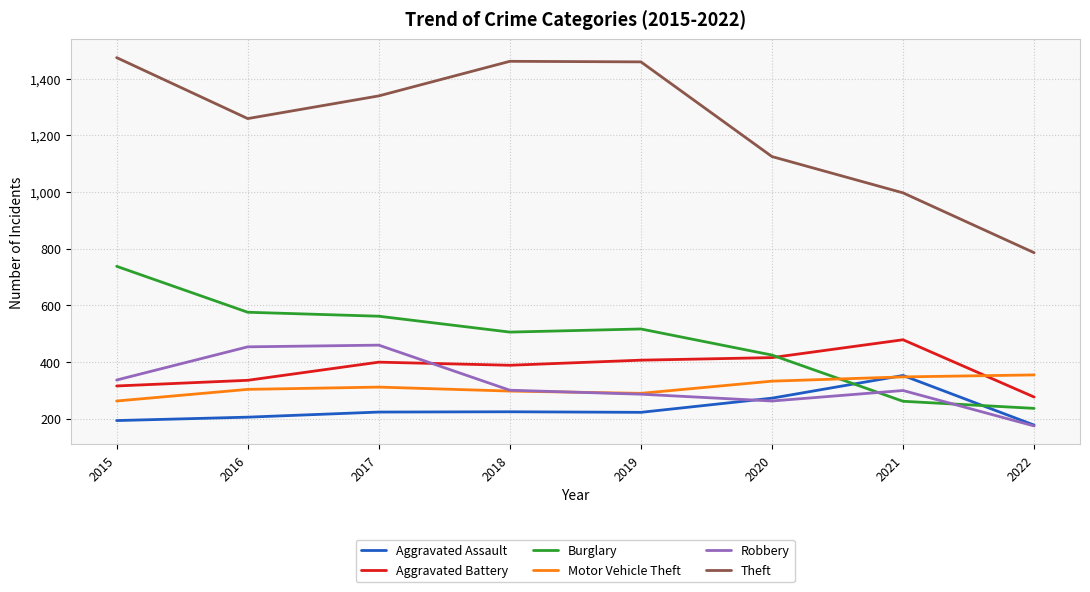

Between which two adjacent categories do Robbery and Aggravated Battery first intersect?

2017 and 2018